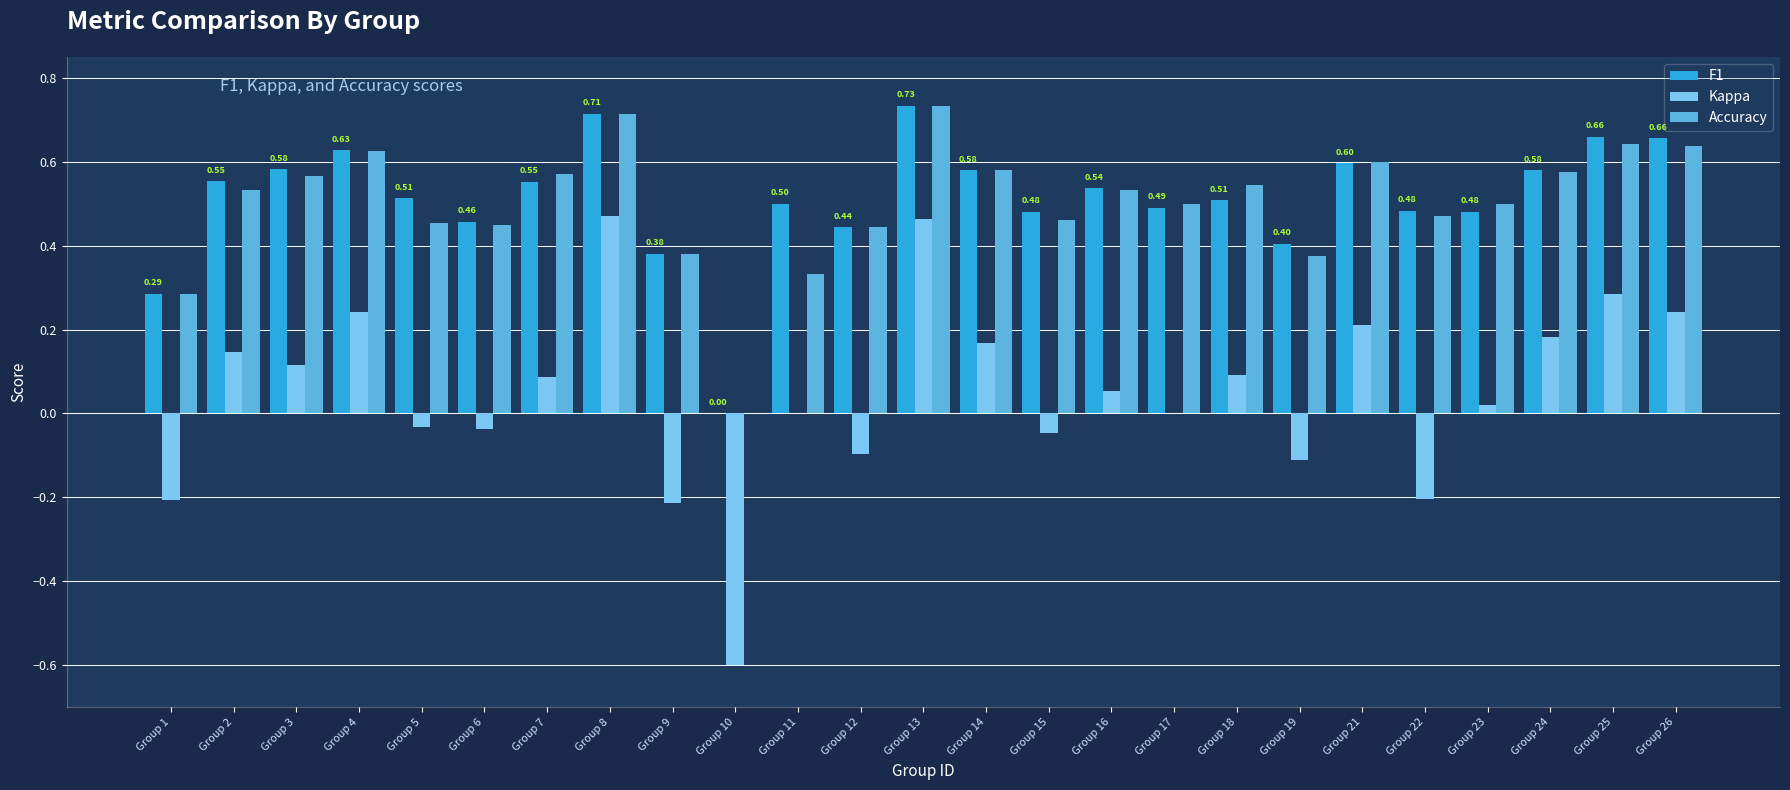

Between Group 8 and Group 22, which series saw the biggest shift?

Kappa